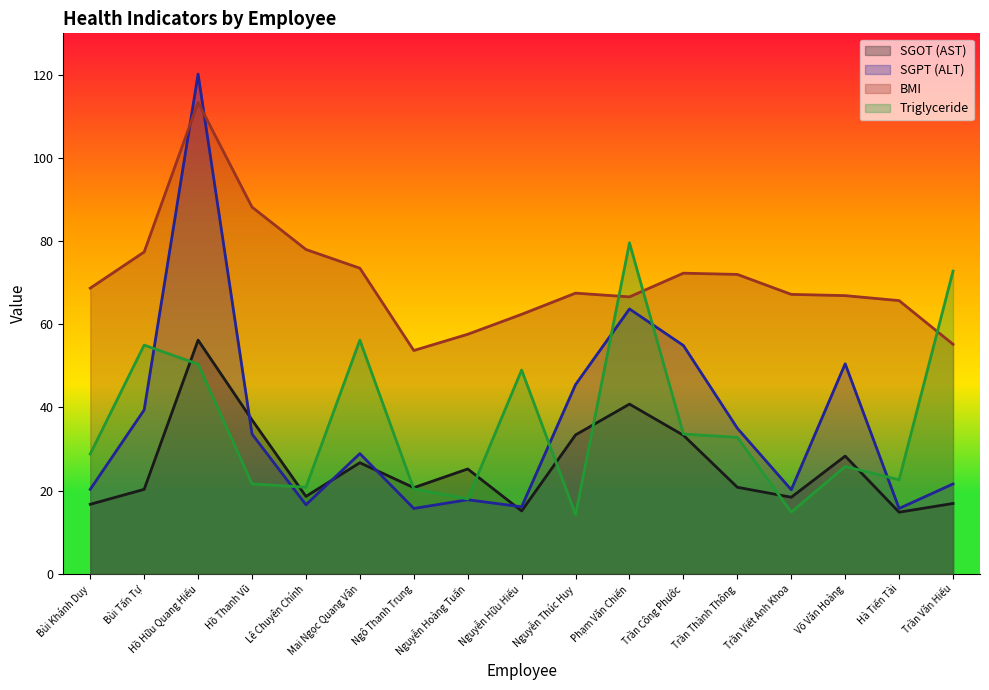

At which category is the sum across all series the highest?

Hồ Hữu Quang Hiếu